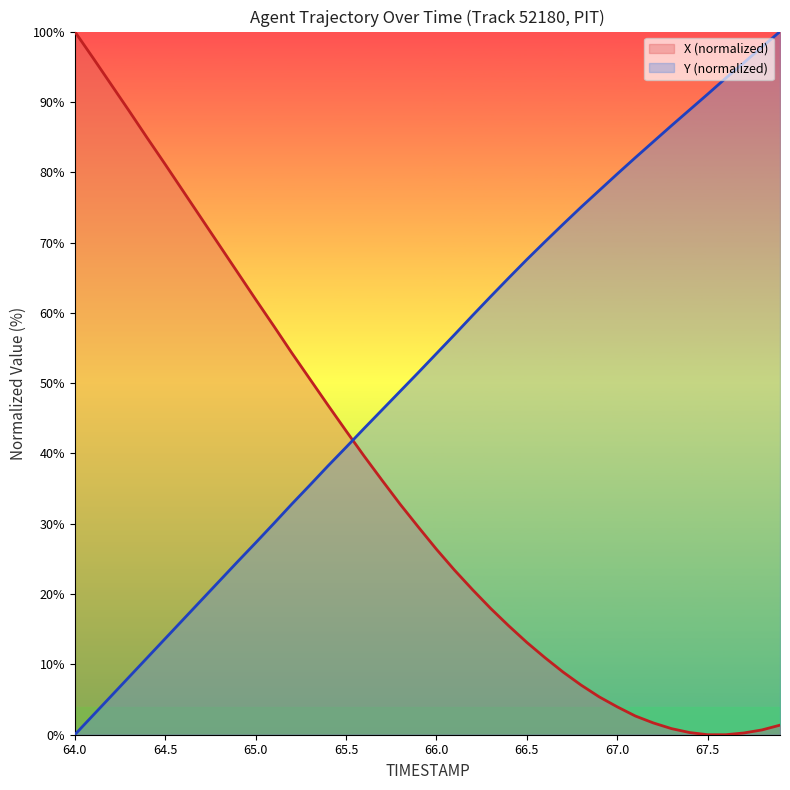

List the series in order of their overall mean, highest first.

Y (normalized), X (normalized)